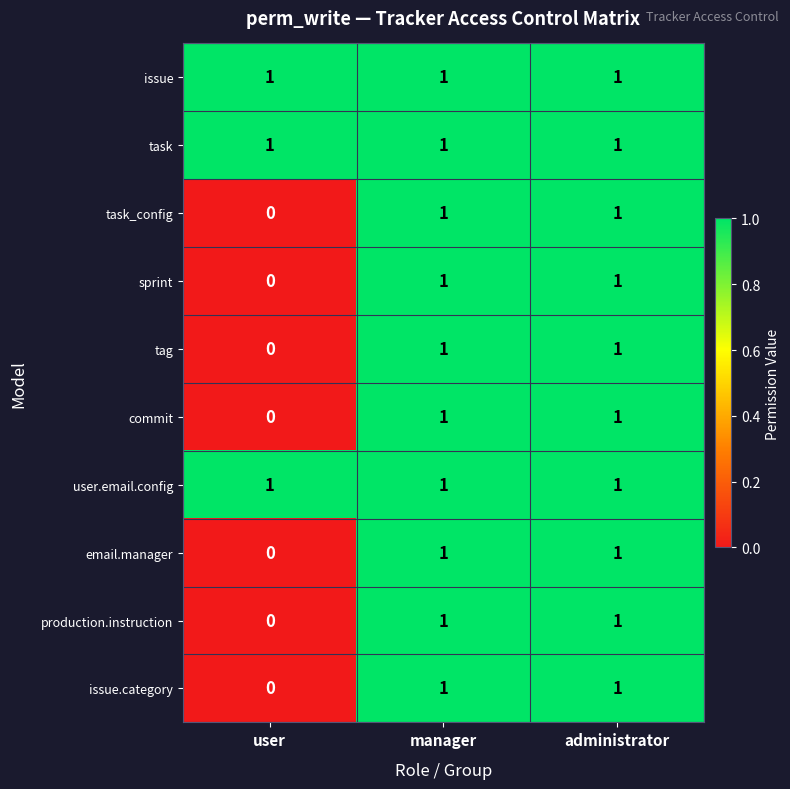

Which category has the lowest value across all series?

user